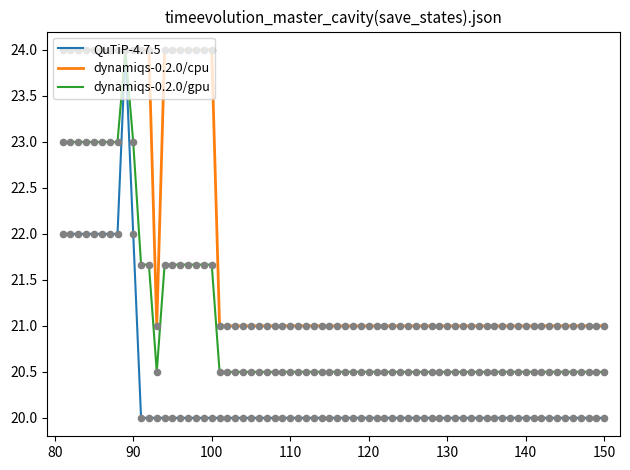

At how many categories does at least one series exceed 23?

19